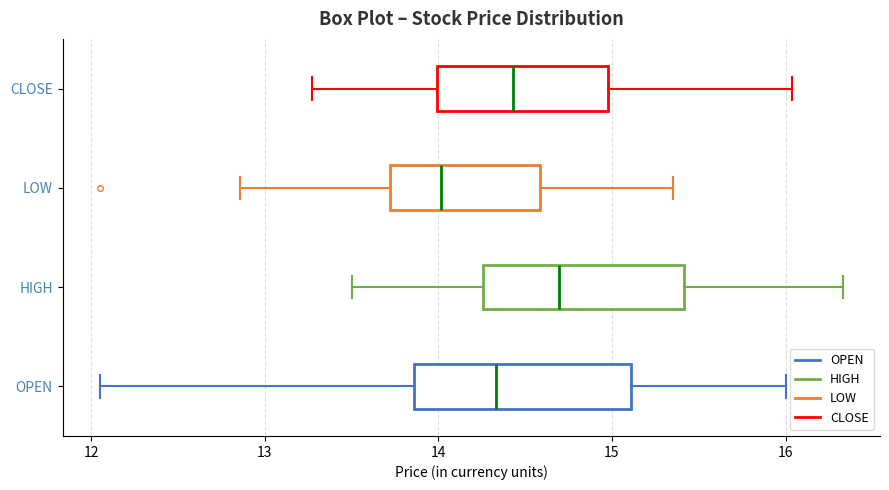

Where does the median line of the box for HIGH sit on the x-axis? The values are not printed on the chart, so give them approximately, as read against the axis.

14.7